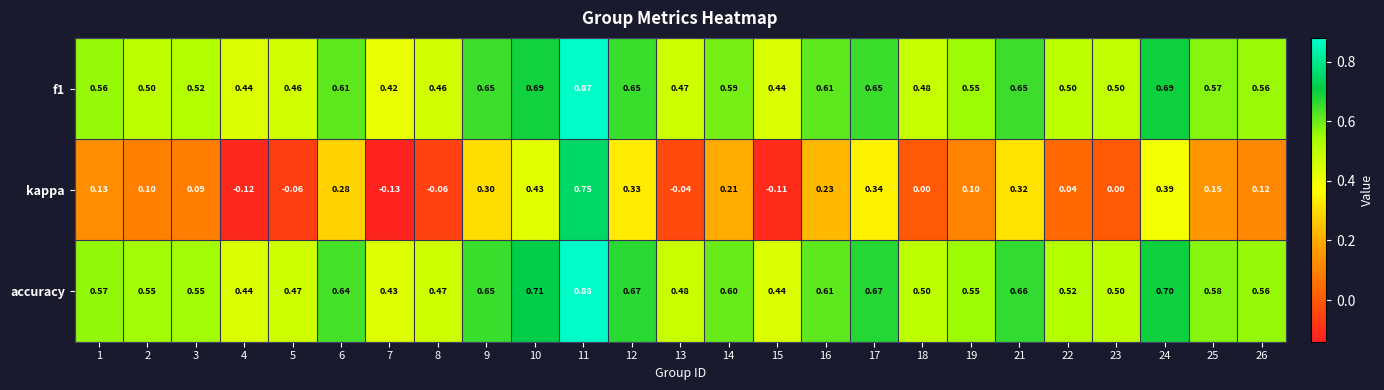

Which series has the largest total across all categories?

accuracy